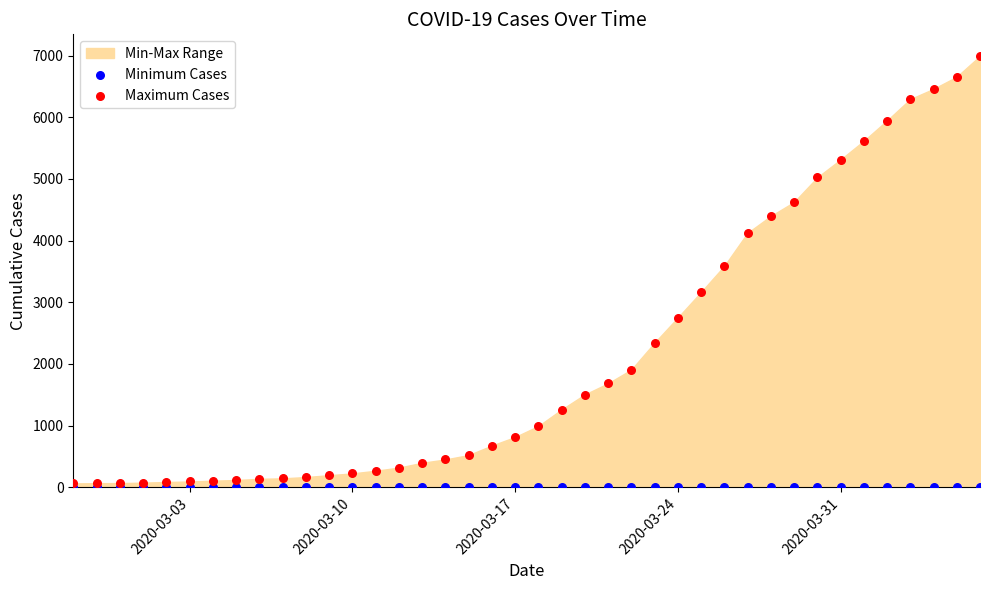

Across all series, what Y value is closest to 3497?

3589